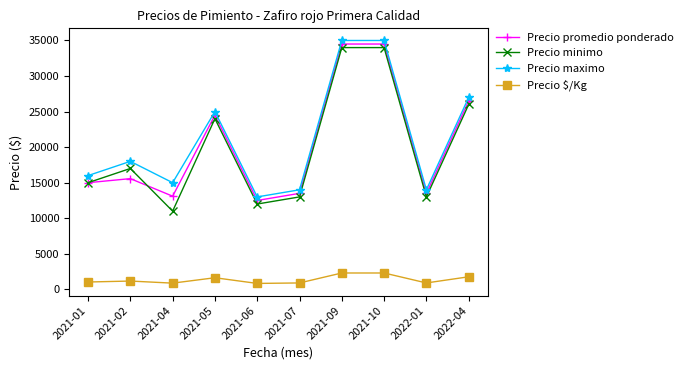

What is the label of the 8th point from the left?

2021-10